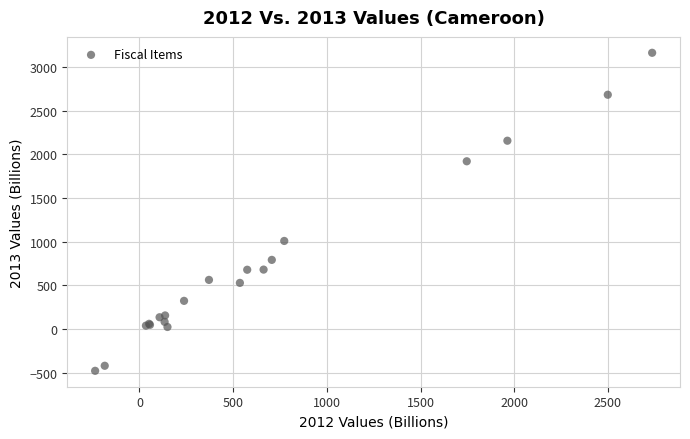

What Y value in the scatter plot is closest to 1340?

1007.0